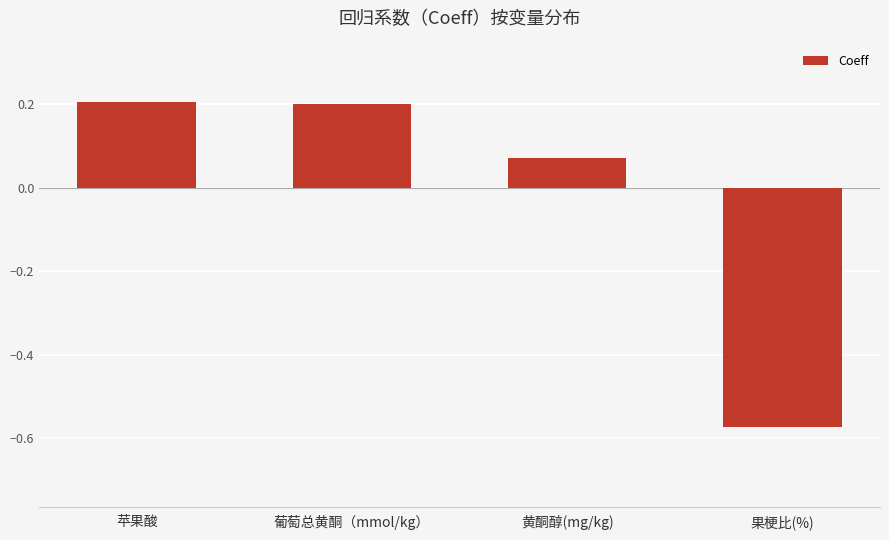

What is the label of the 3rd bar from the left?

黄酮醇(mg/kg)